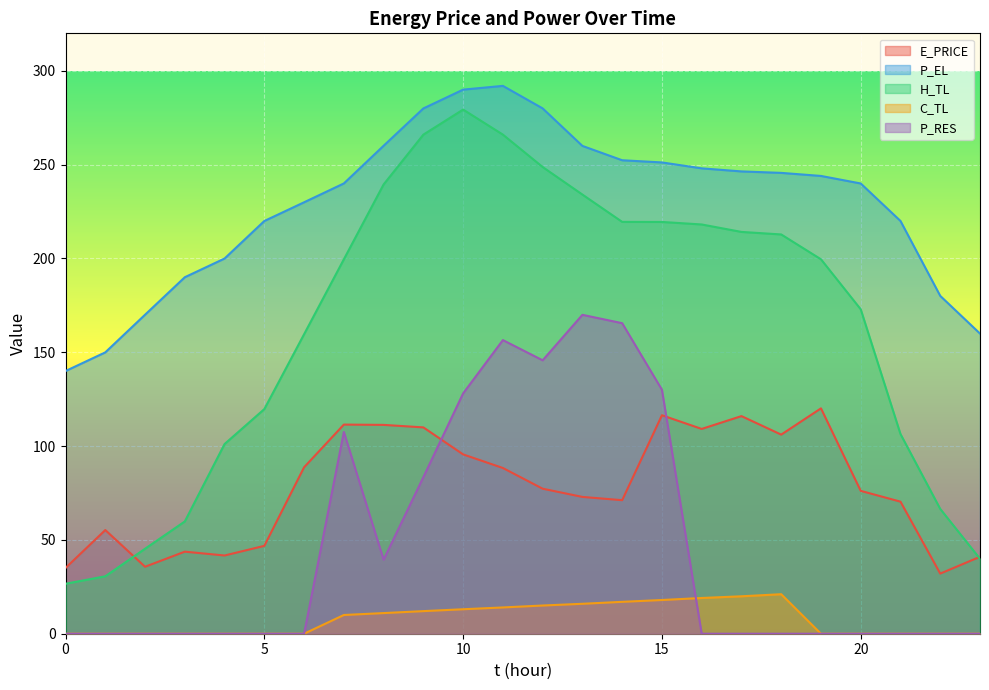

What is the difference between the maximum and second lowest values in the E_PRICE series?

85.1